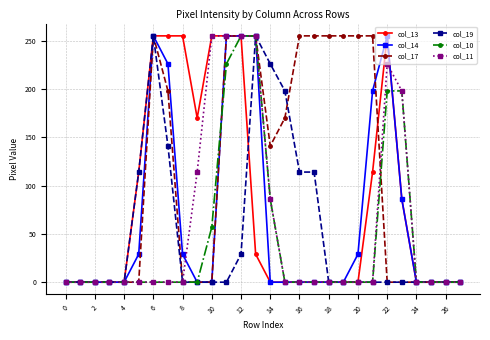

Which series has the largest total across all categories?

col_17